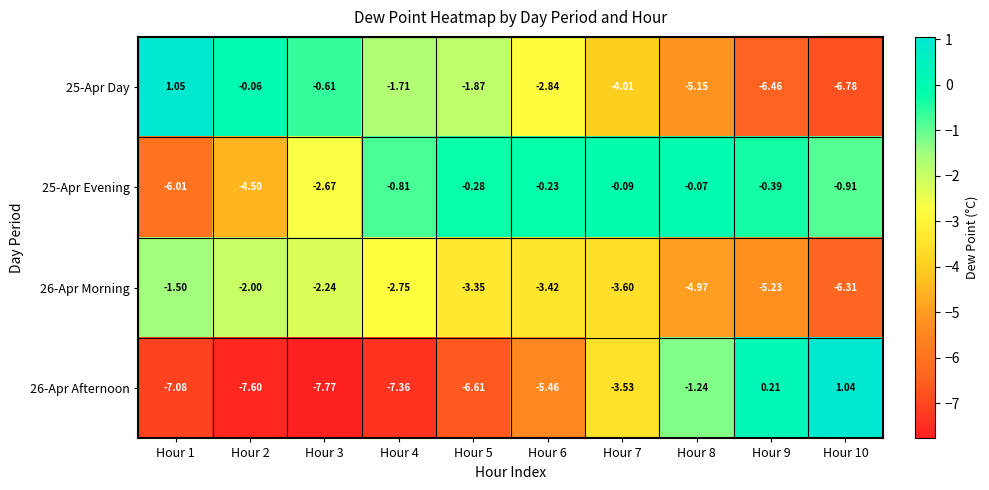

List the series in order of their peak value, lowest first.

26-Apr Morning, 25-Apr Evening, 26-Apr Afternoon, 25-Apr Day